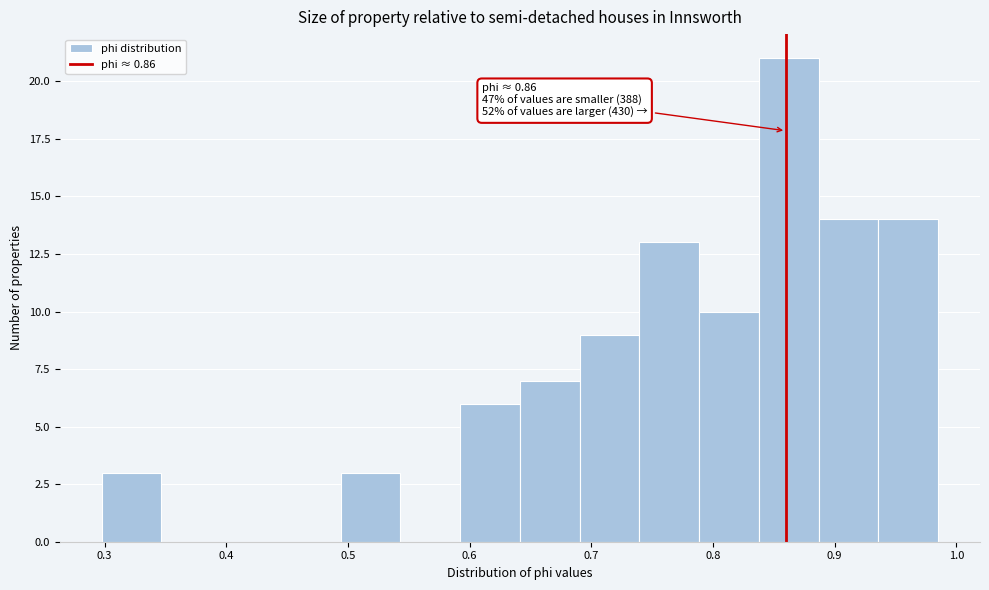

Which range on the x-axis has the tallest bar?

0.84 to 0.89